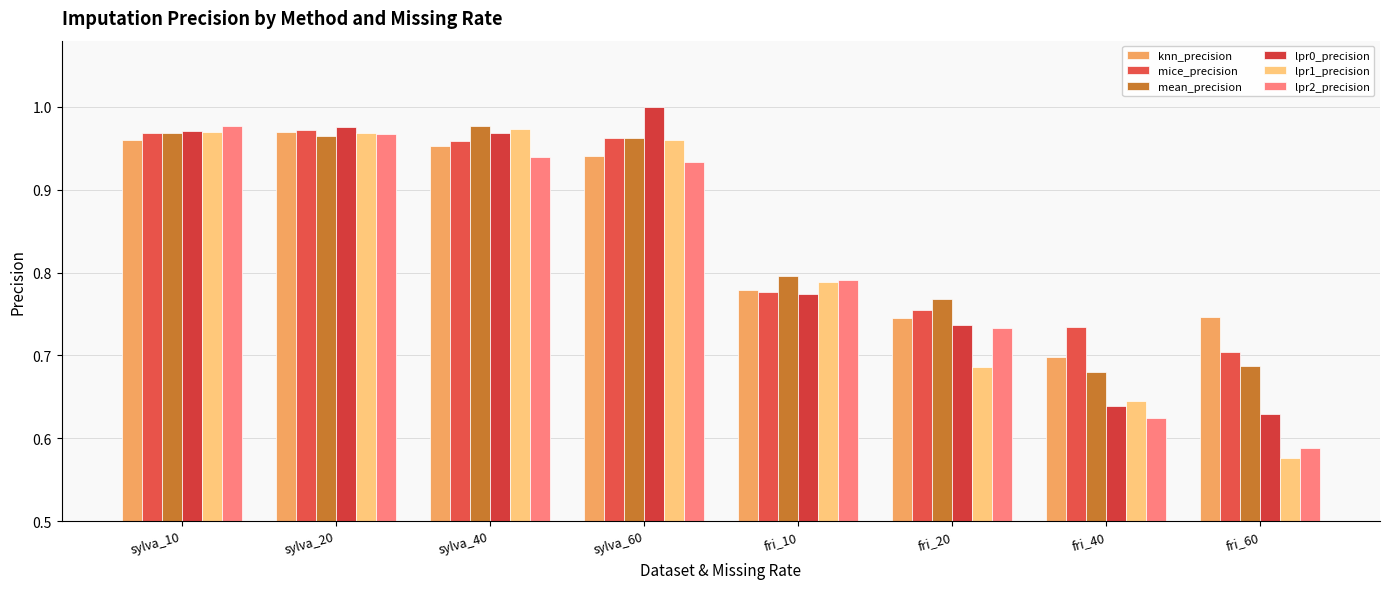

How many data points does each series have?

8